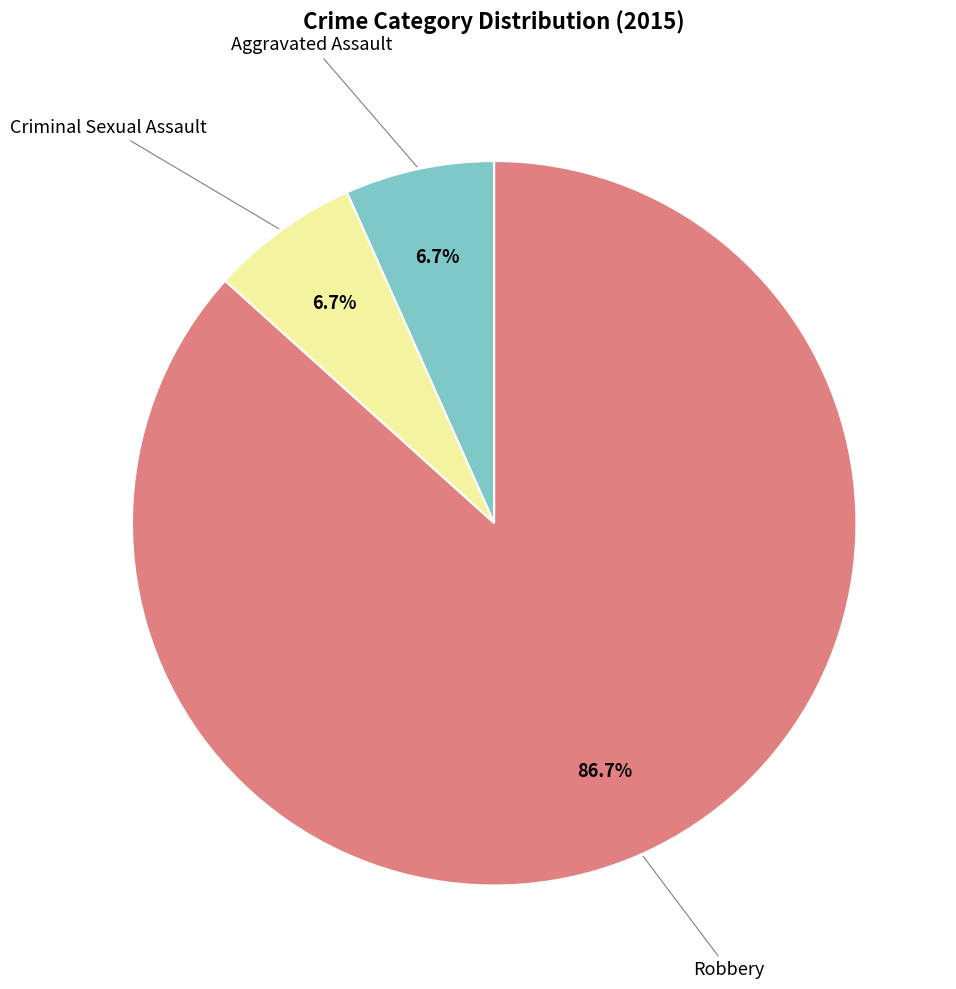

To the nearest percent, what is the difference between the largest and smallest slice percentages?

80%